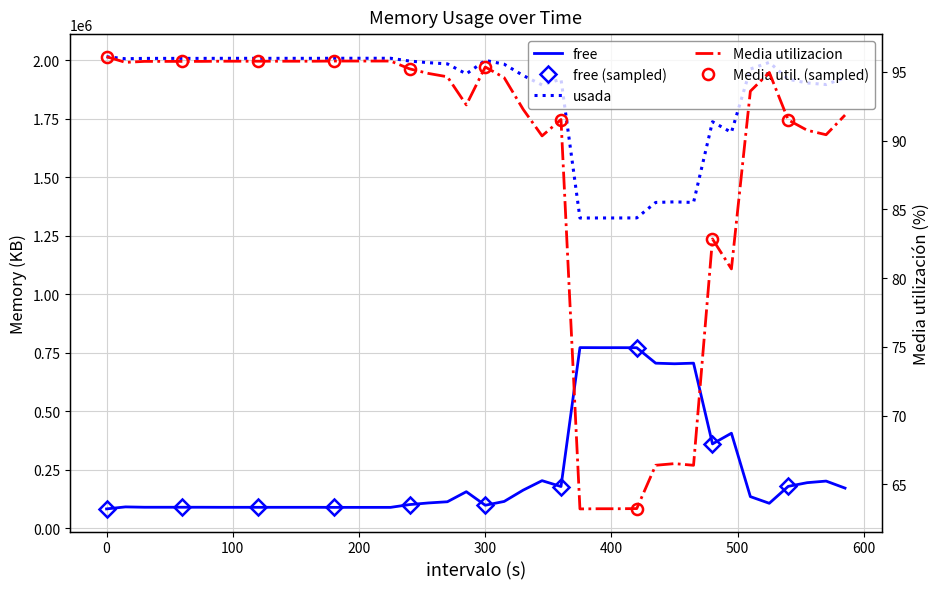

What is the value of the Media utilizacion point at the 8th from the left?

95.8